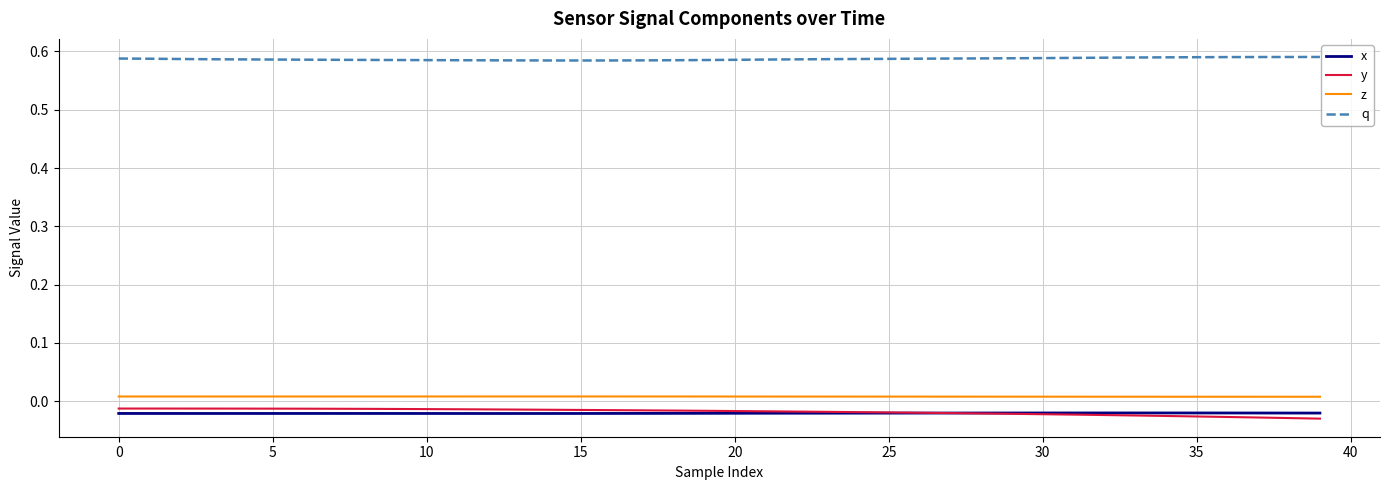

Which series has the largest total across all categories?

q